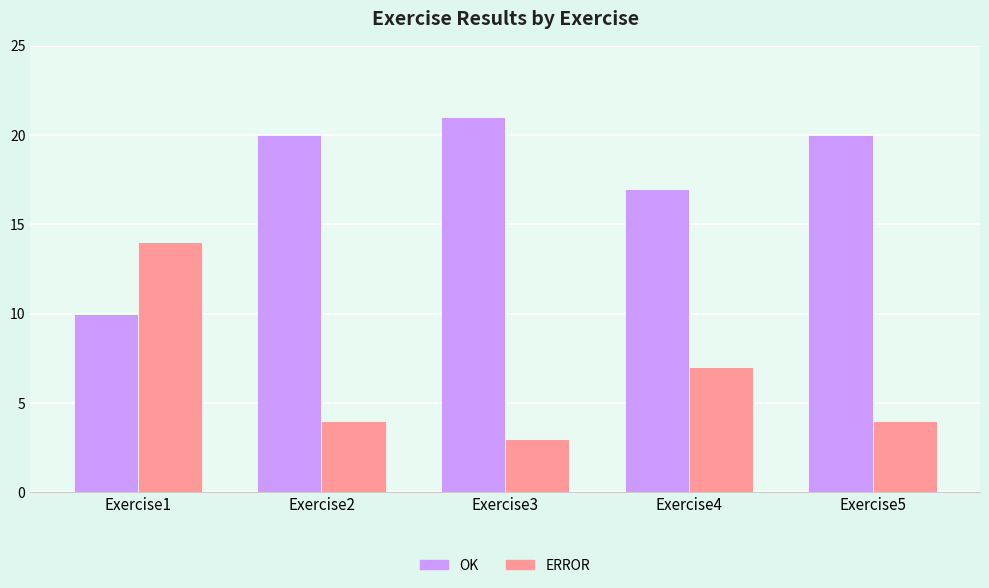

Is it true that ERROR equals 3 at Exercise3?

True